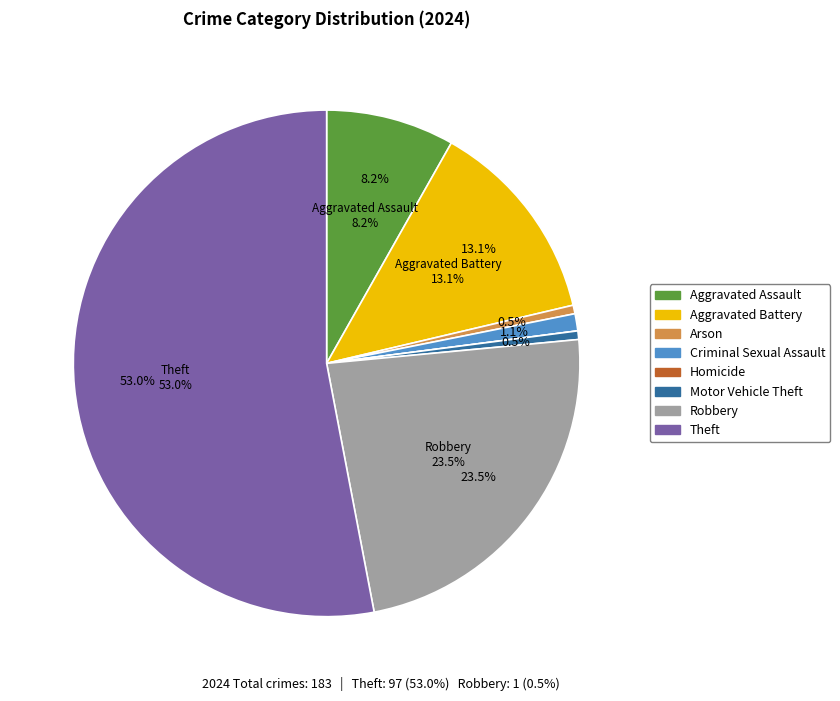

How much of the chart is everything except Criminal Sexual Assault?

98.9%